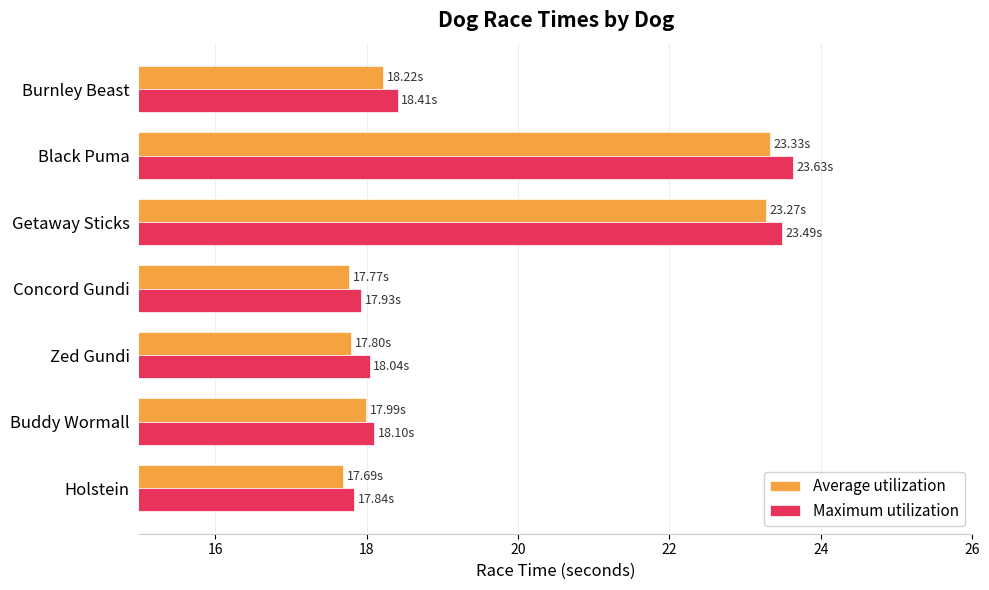

What are all the series names shown in the legend?

Average utilization, Maximum utilization